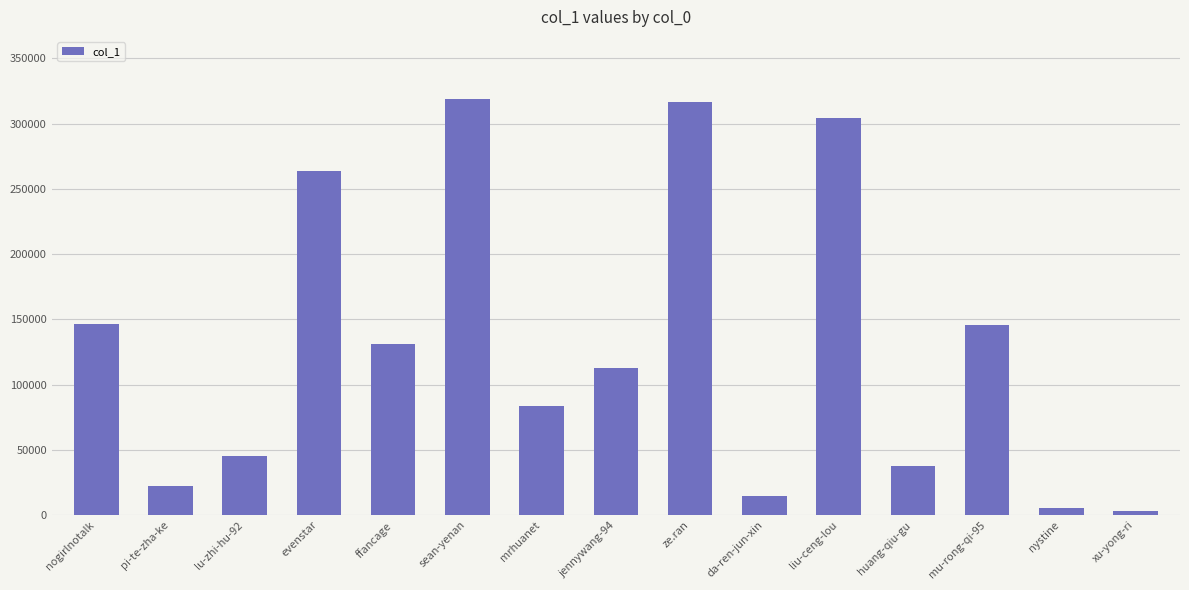

Is it true that the value at da-ren-jun-xin is 14566?

True